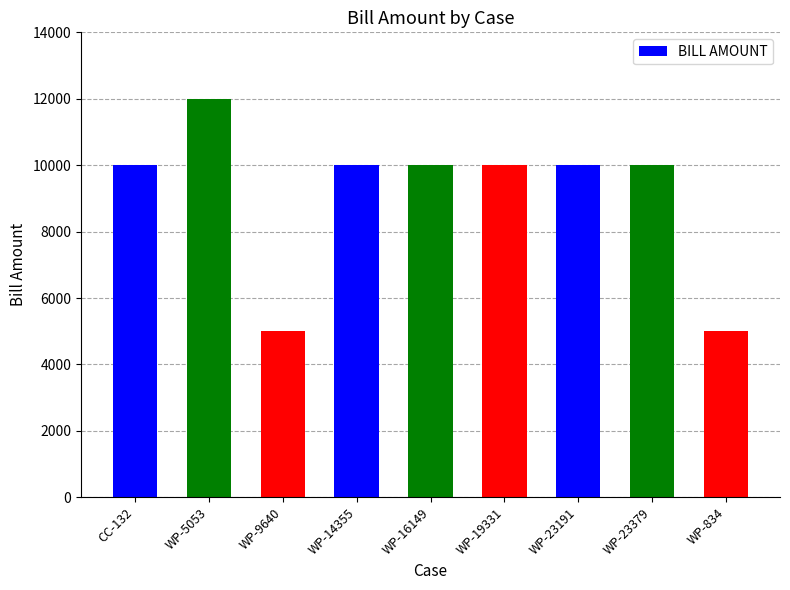

Reading right to left, list all the values displayed in this chart.

5000	10000	10000	10000	10000	10000	5000	12000	10000